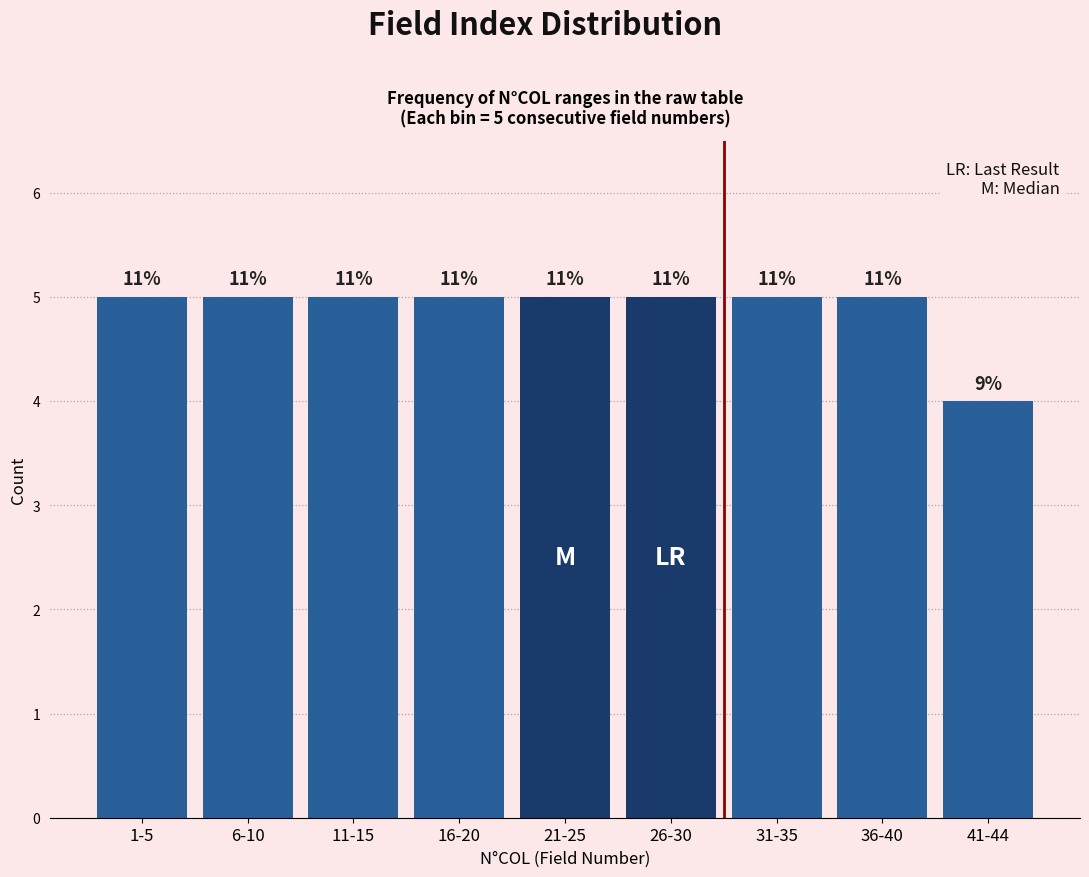

How many bars are there in total?

9